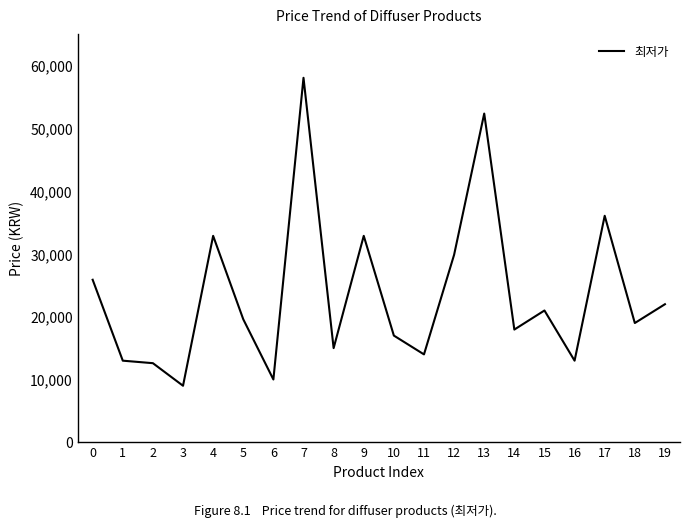

What is the minimum value shown in the chart?

8900